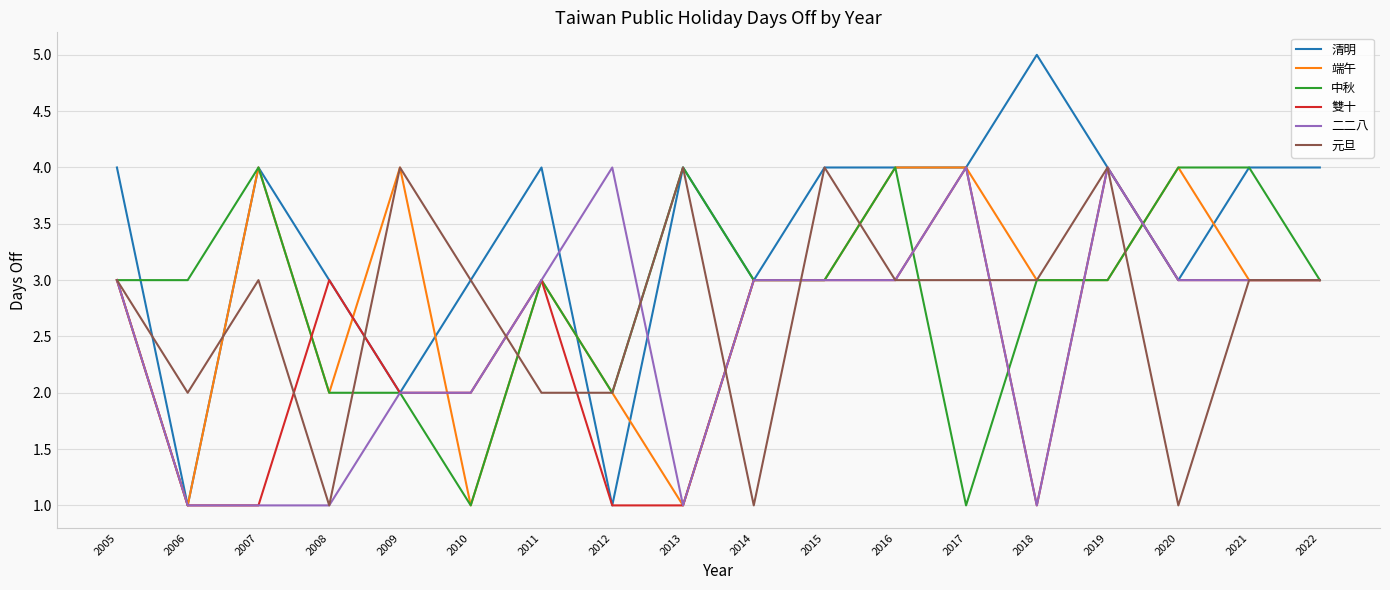

Which series has the widest spread of values?

清明